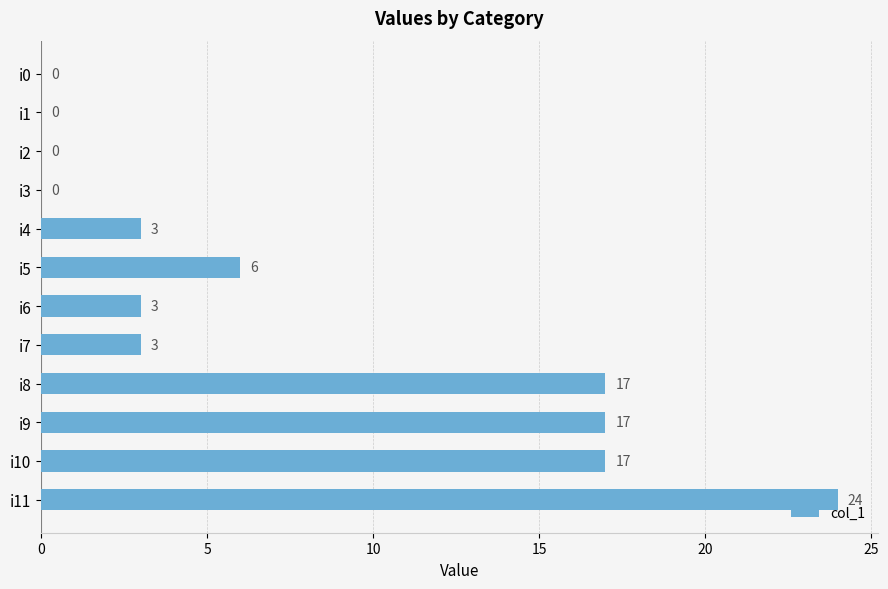

Reading top to bottom, transcribe all the data shown in this chart.

i0=0	i1=0	i2=0	i3=0	i4=3	i5=6	i6=3	i7=3	i8=17	i9=17	i10=17	i11=24